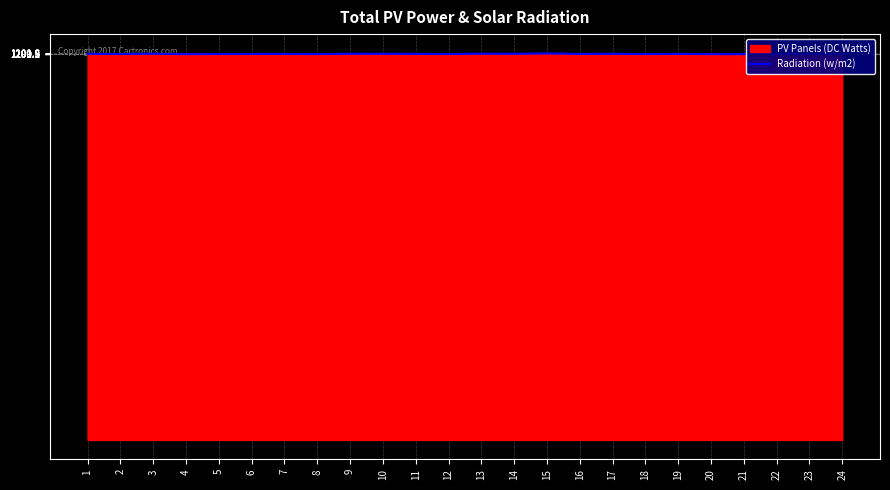

How many distinct data groups are displayed?

1